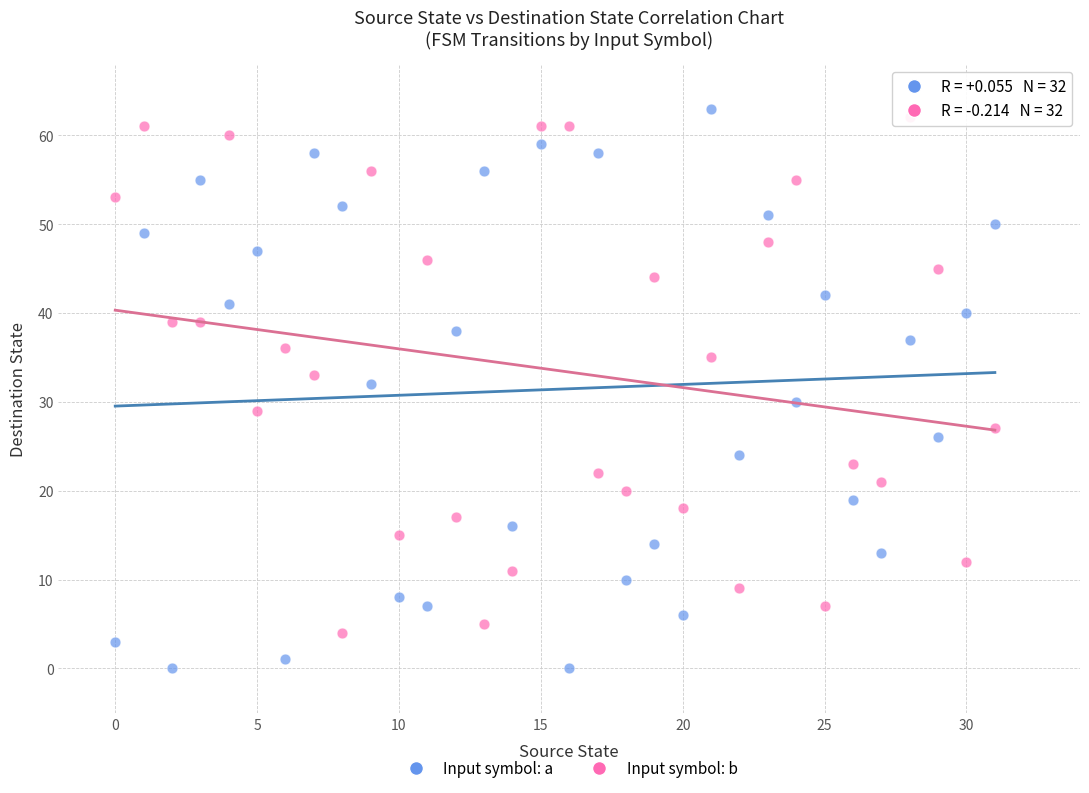

Across all data points, what is the range of Y values (max minus min)?

63